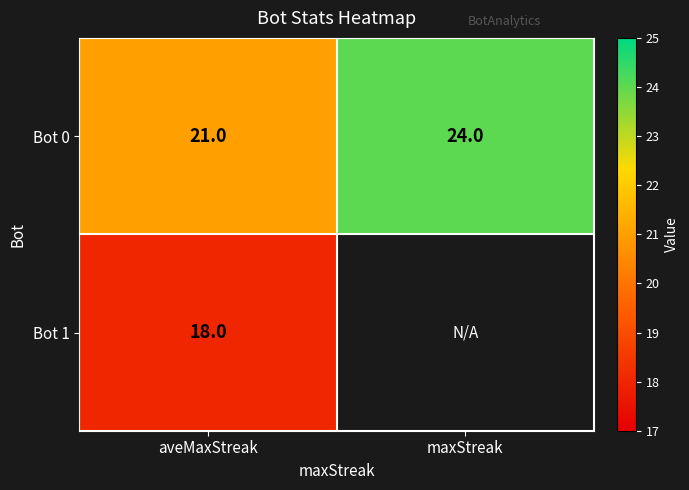

What is the total value across all series at aveMaxStreak?

39